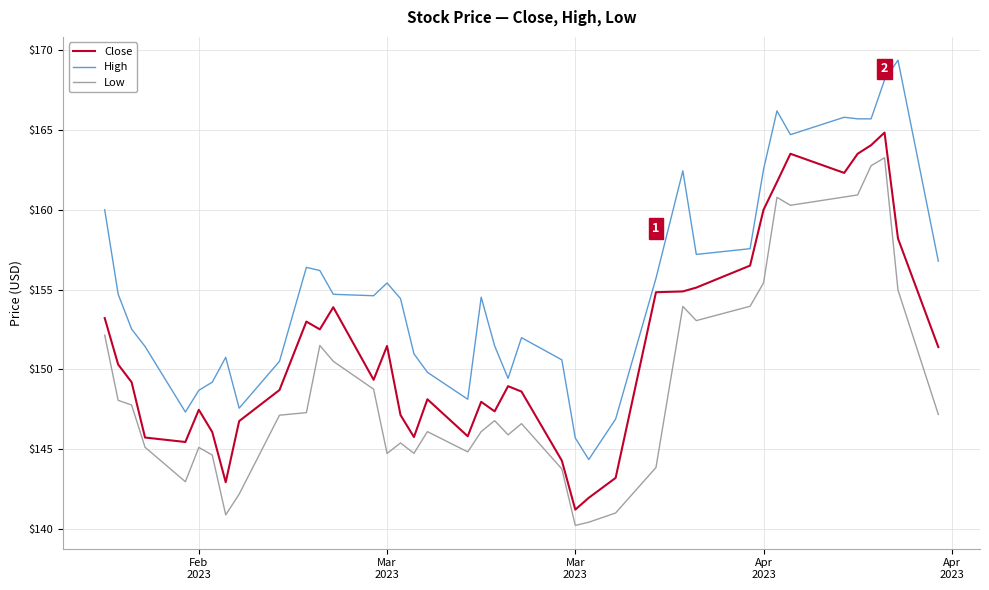

In Close, how many points are higher than both neighbors (excluding endpoints)?

9